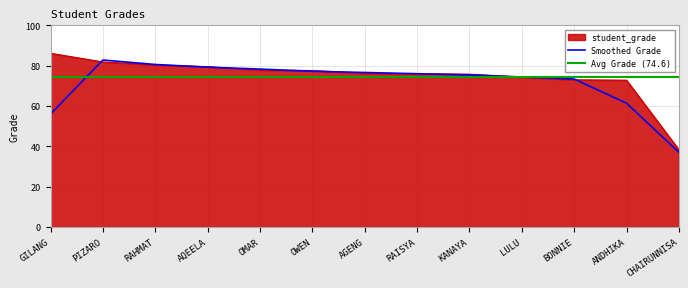

Rank the categories by value from highest to lowest.

GILANG, PIZARO, RAHMAT, AQEELA, OMAR, OWEN, AGENG, RAISYA, KANAYA, LULU, BONNIE, ANDHIKA, CHAIRUNNISA